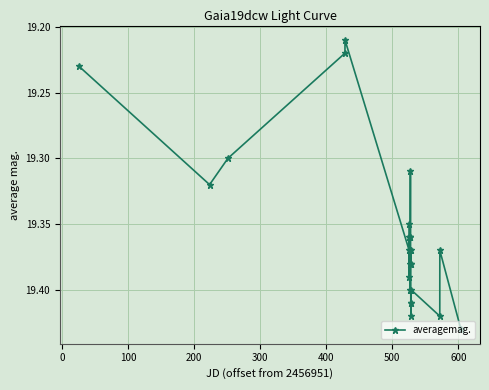

How many values are between 19 and 20?

27